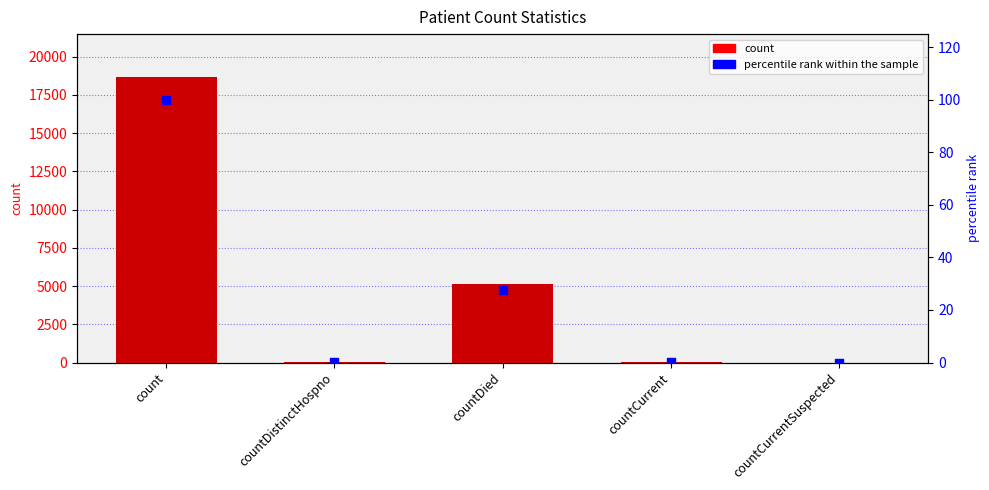

Which series has the largest total across all categories?

count